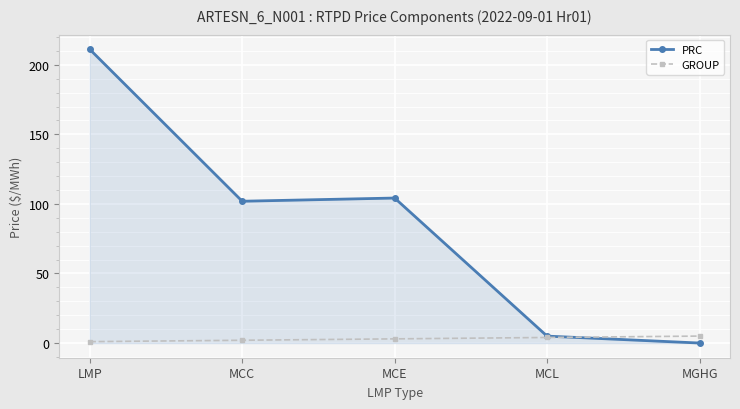

At how many categories does at least one series exceed 56?

3